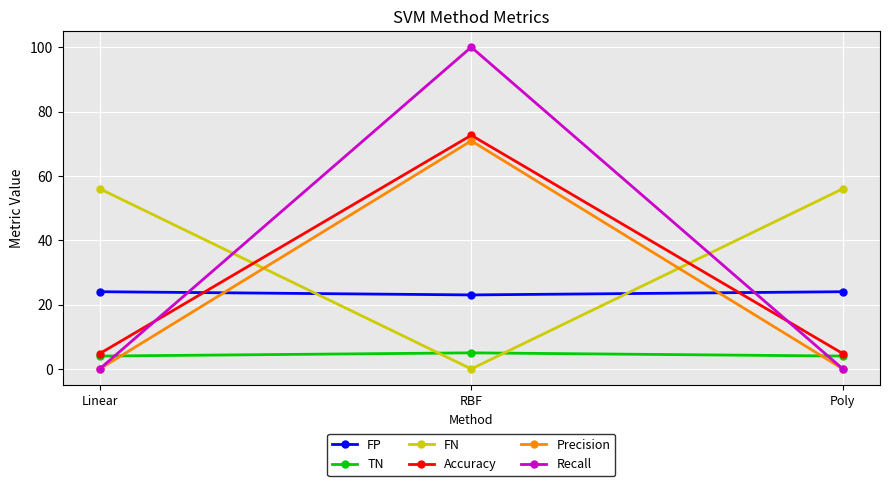

What is the minimum value for TN?

4.0